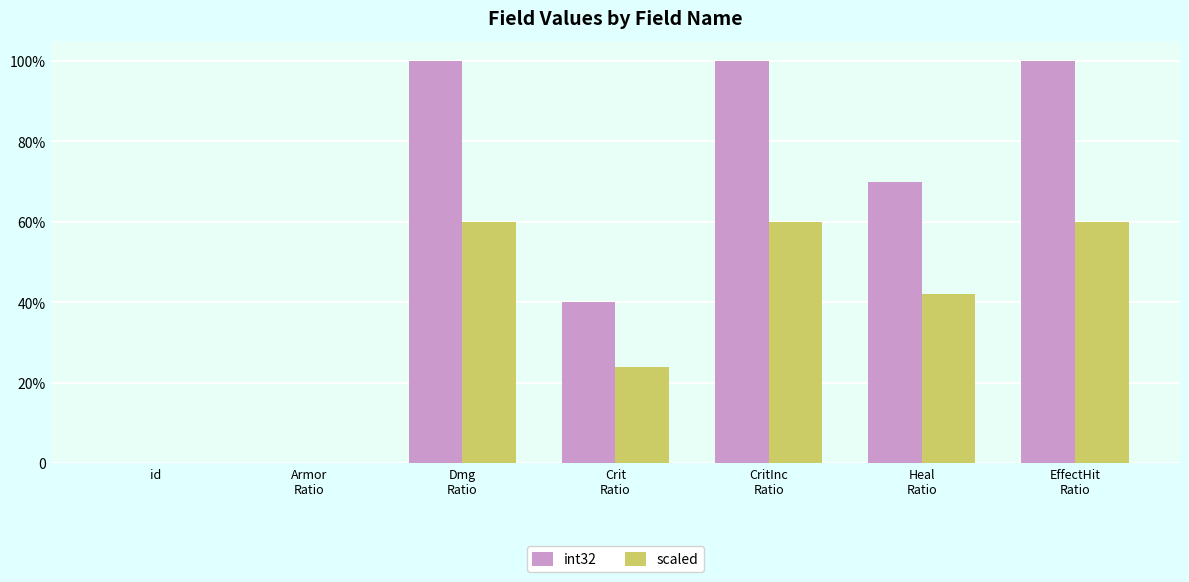

What are all the series names shown in the legend?

int32, scaled